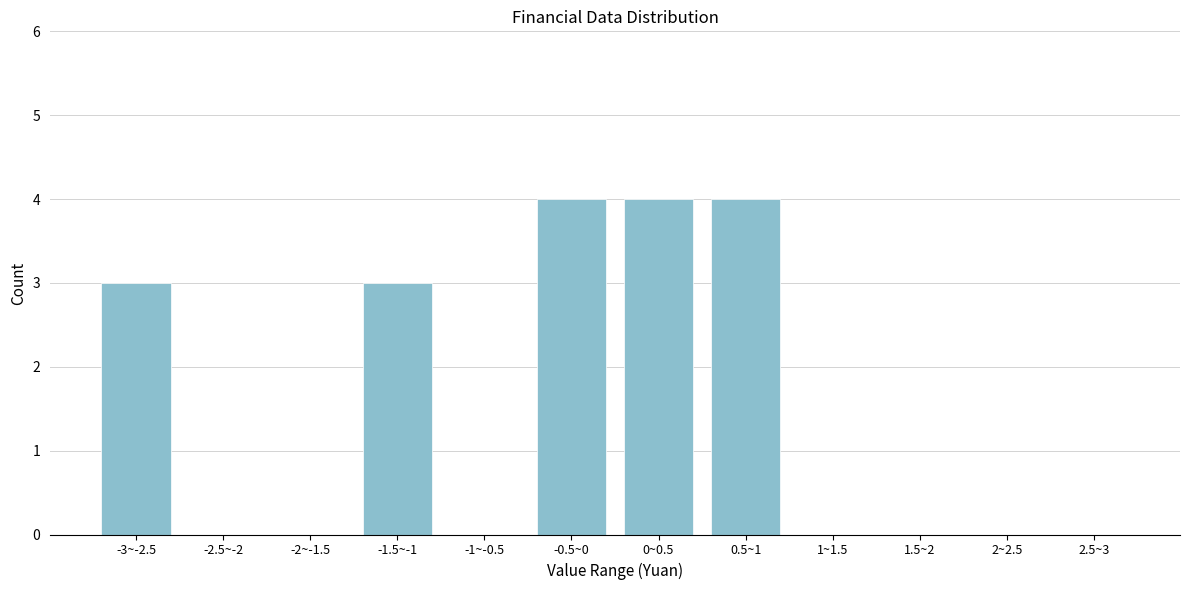

Reading right to left, what are all the values shown in this chart?

2.5~3=0	2~2.5=0	1.5~2=0	1~1.5=0	0.5~1=4	0~0.5=4	-0.5~0=4	-1~-0.5=0	-1.5~-1=3	-2~-1.5=0	-2.5~-2=0	-3~-2.5=3